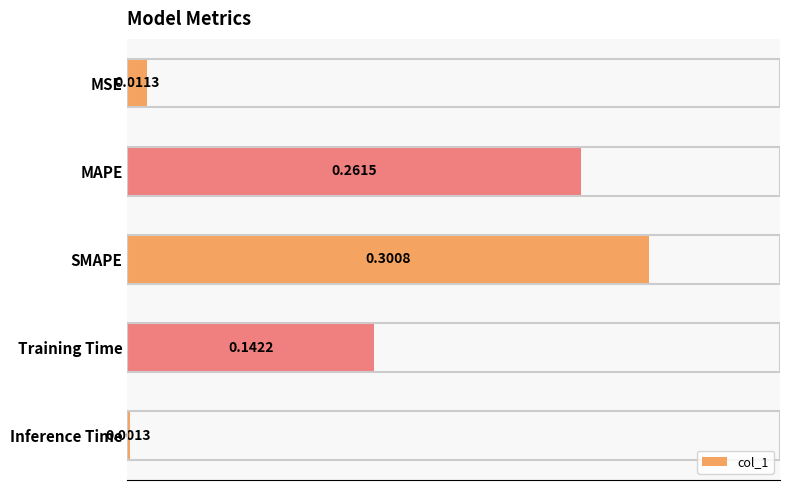

Does the chart contain stacked bars?

No